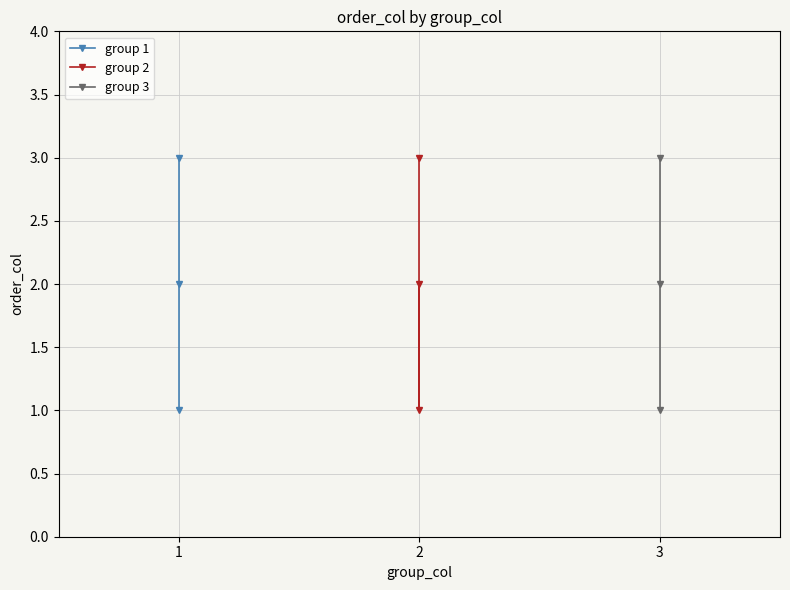

Which series has the largest range (max minus min)?

group 1